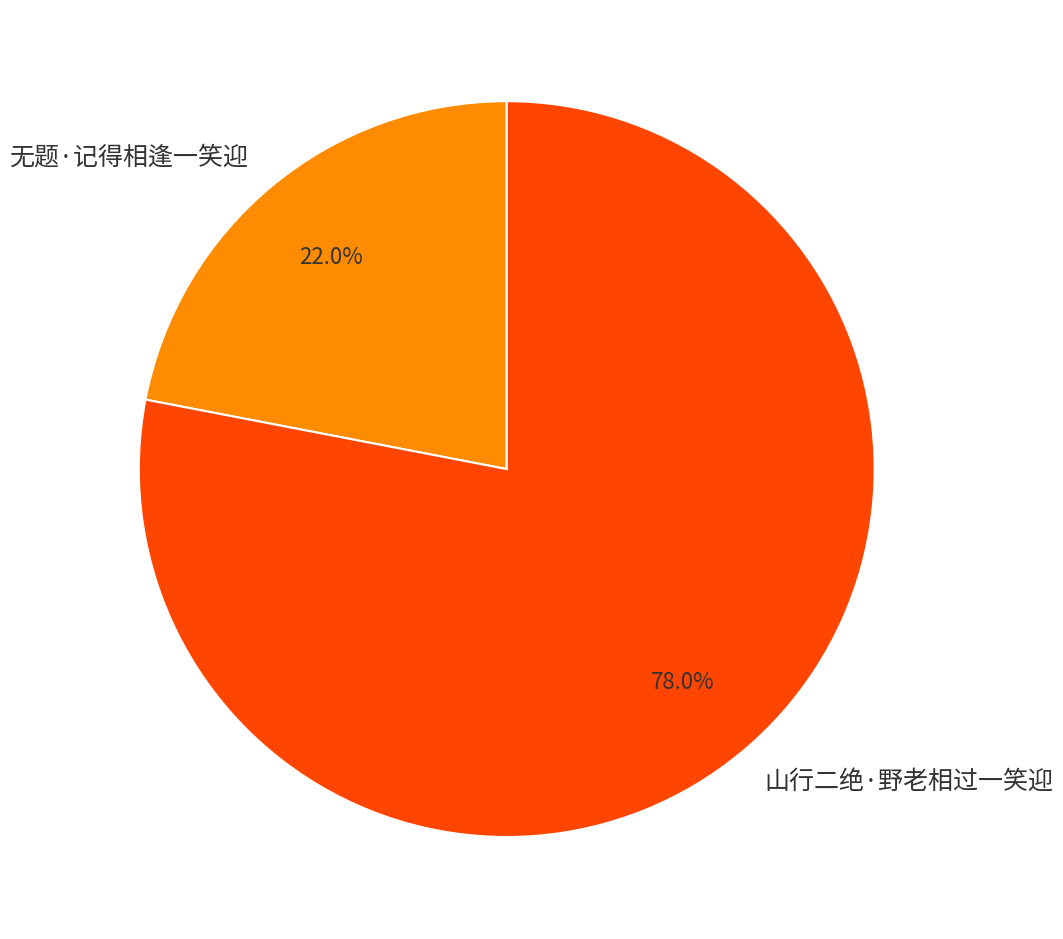

What percentage do 山行二绝·野老相过一笑迎 and 无题·记得相逢一笑迎 together represent?

100.0%